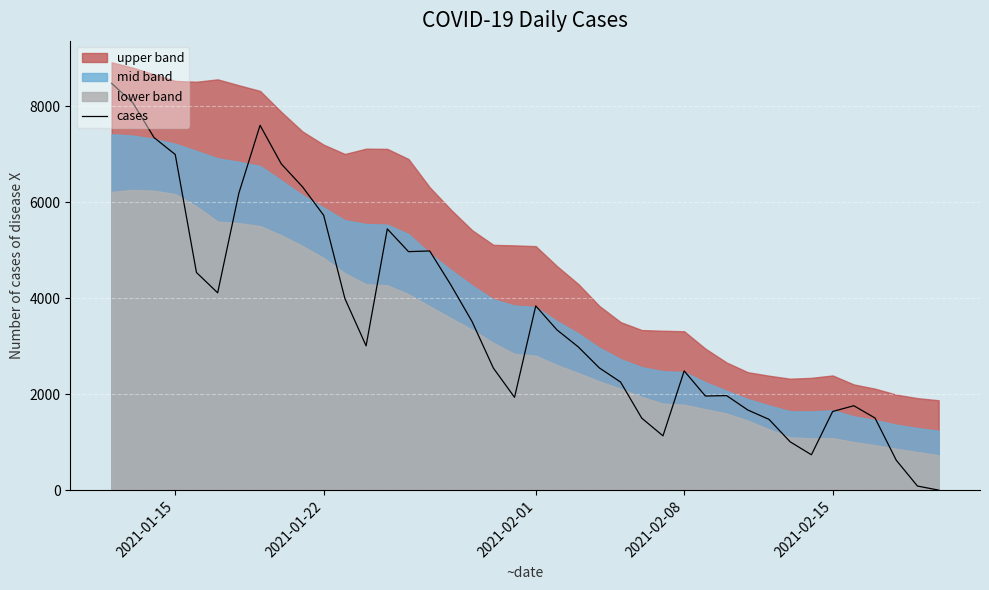

What is the maximum value for cases?

8472